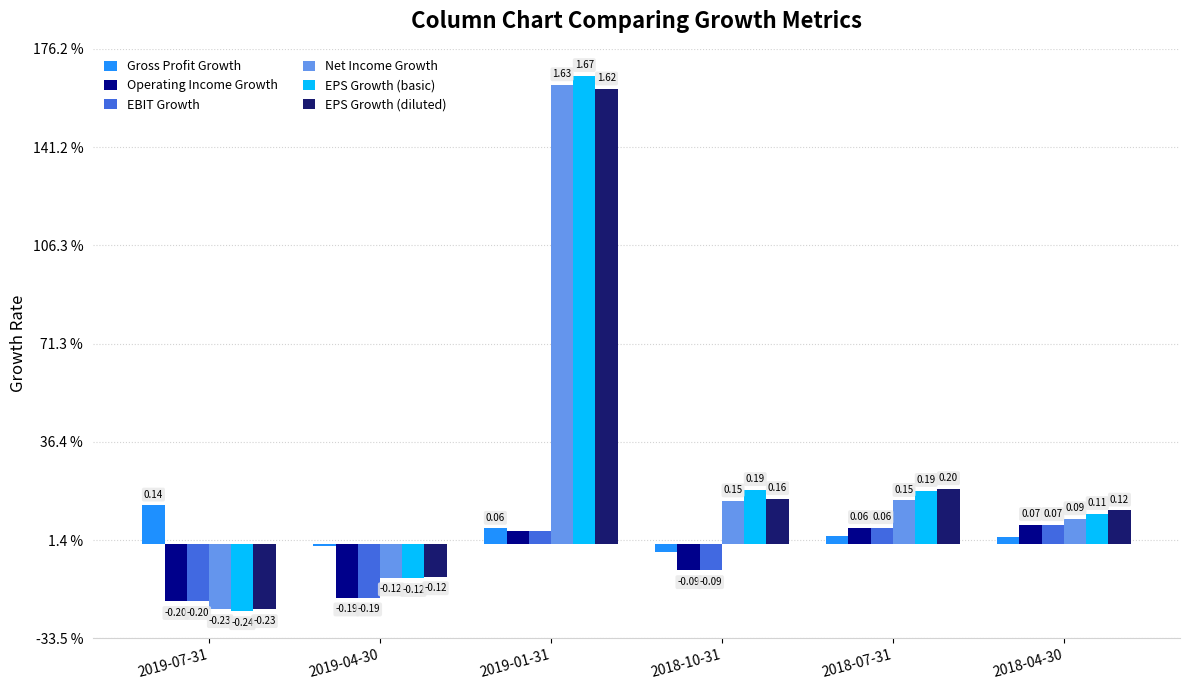

Are the bars horizontal?

No